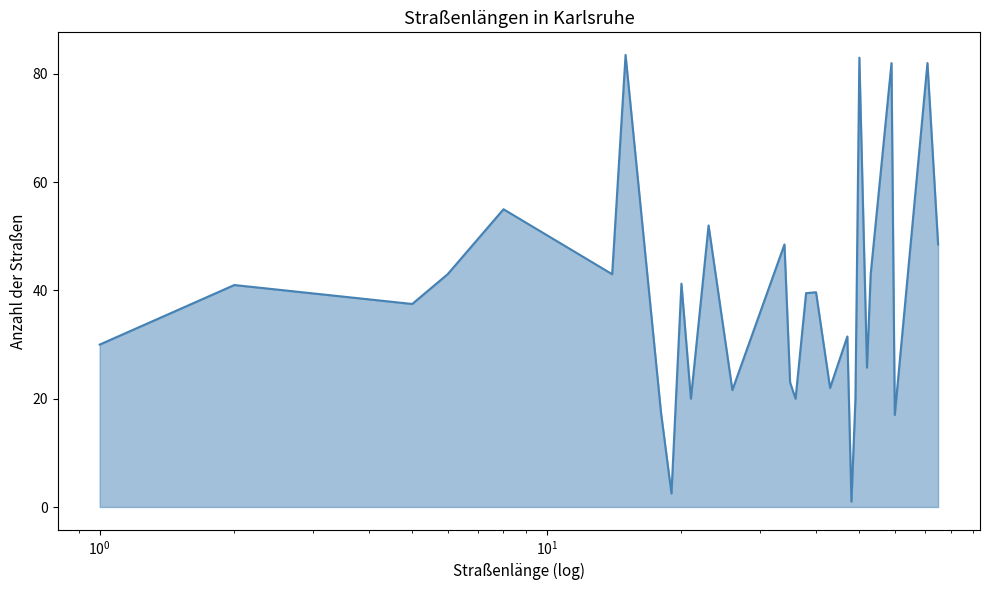

What is the difference between the maximum and minimum values?

82.5